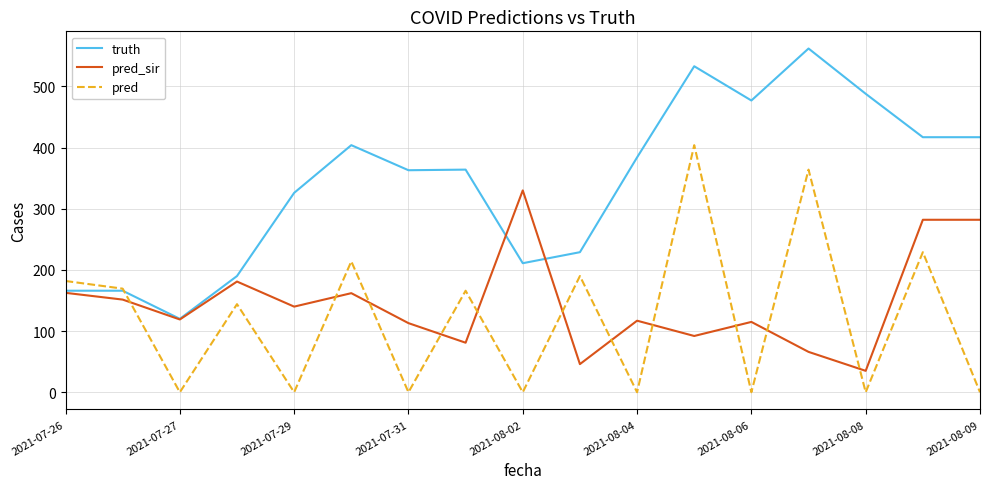

Does the chart have visible grid lines?

Yes